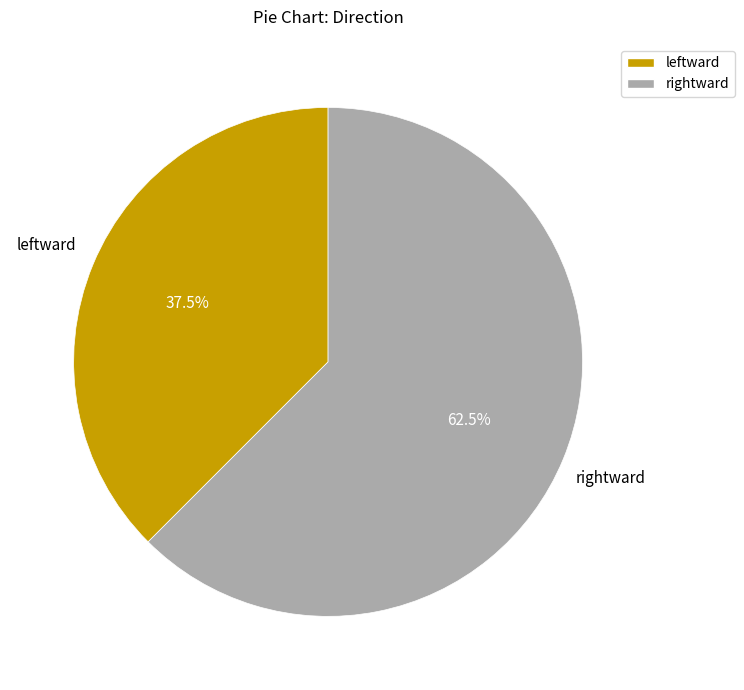

Rank the categories by value from lowest to highest.

leftward, rightward